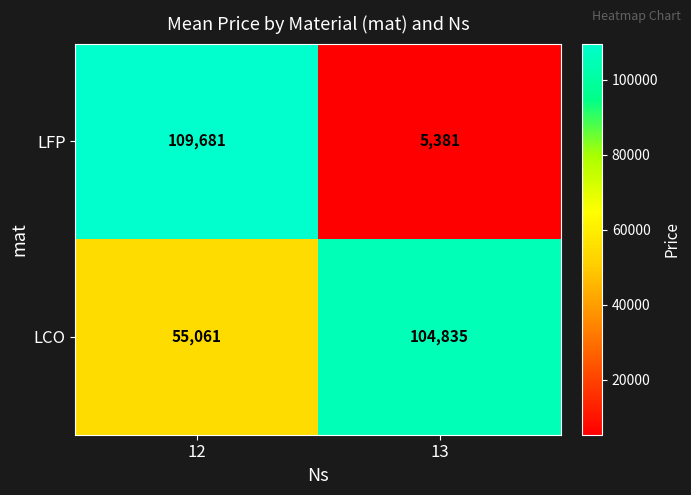

Which series changed the most between 12 and 13?

LFP